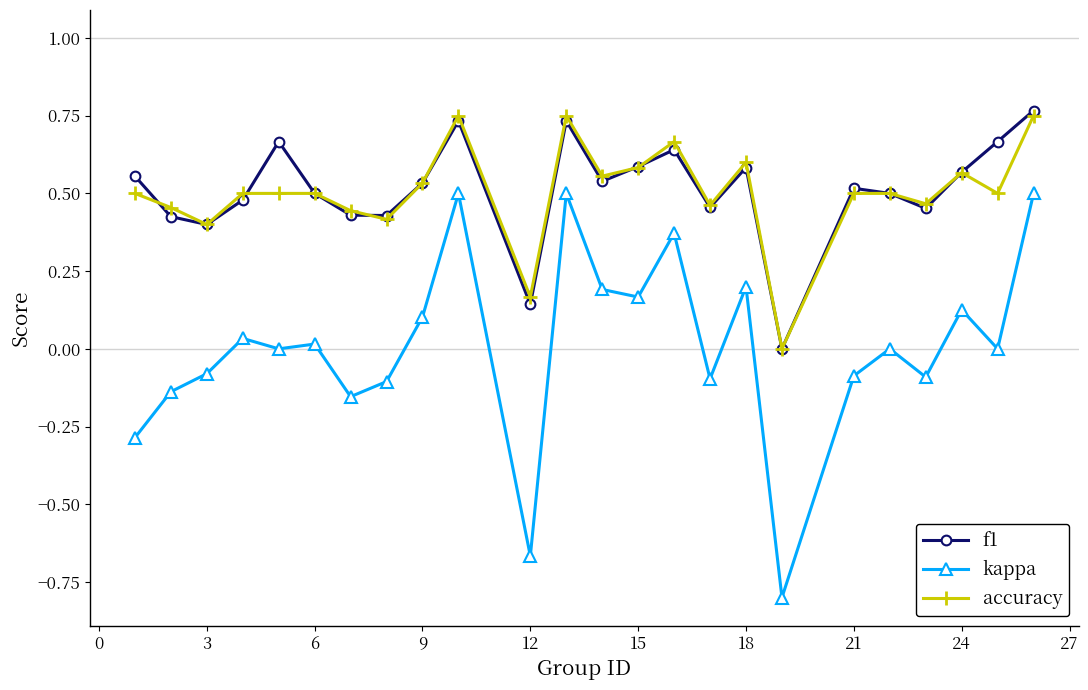

True or false: kappa has more than 2 interior local peaks.

True